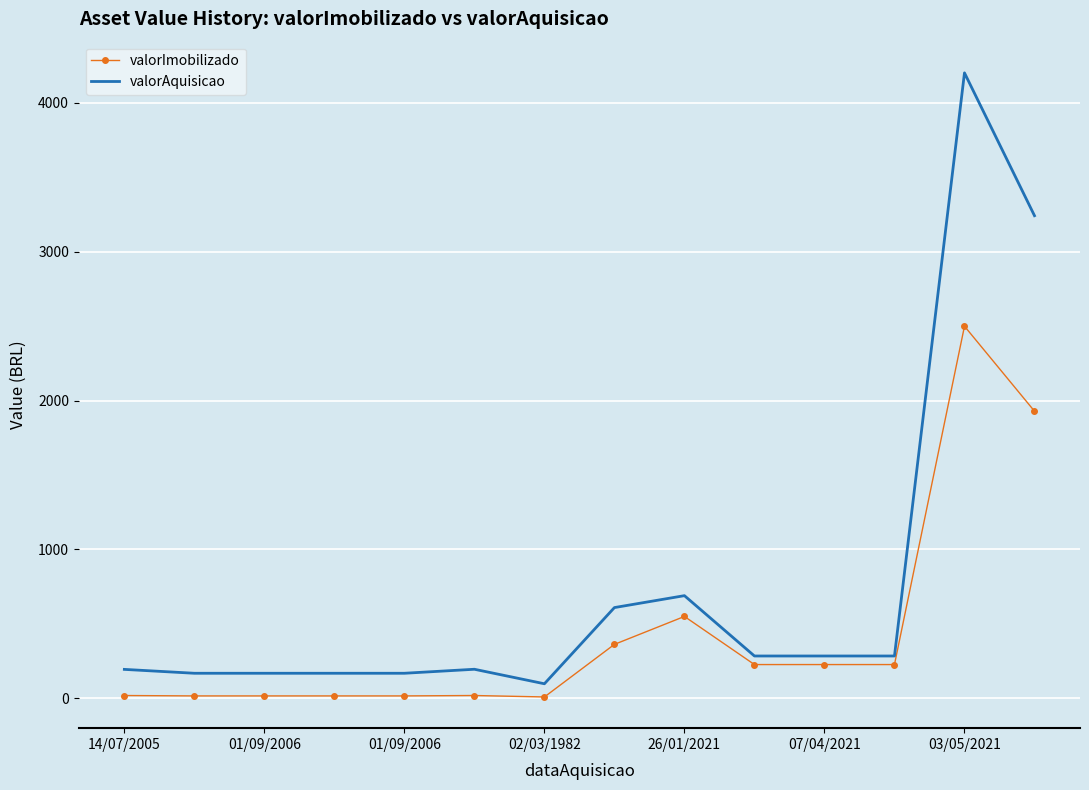

At how many categories does at least one series exceed 3127?

2